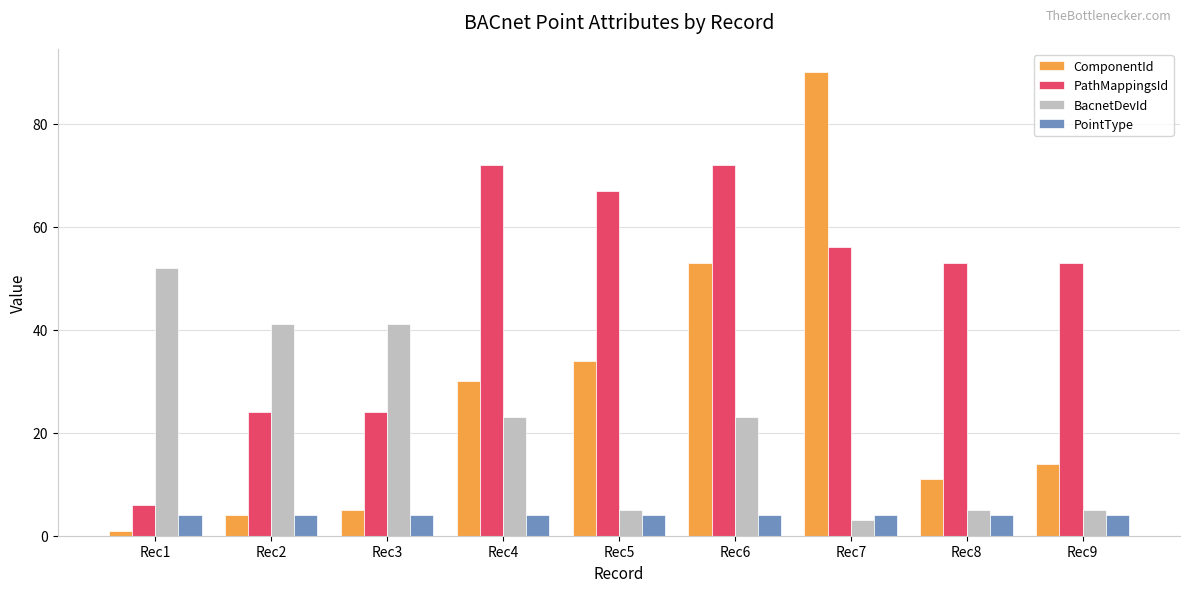

Is it true that PathMappingsId equals 53 at Rec8?

True